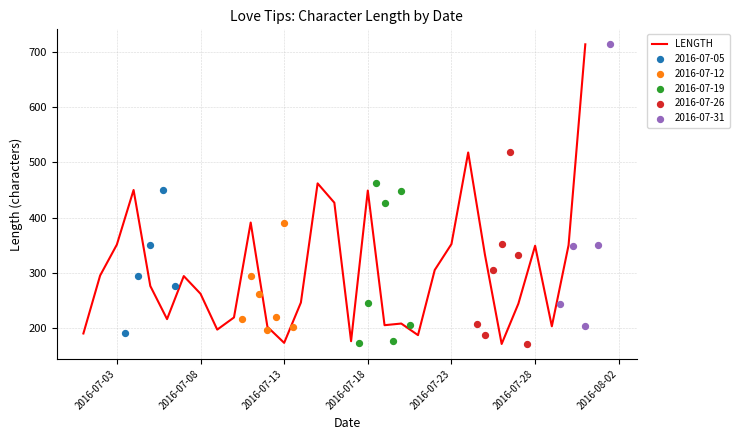

What is the maximum value for LENGTH?

714